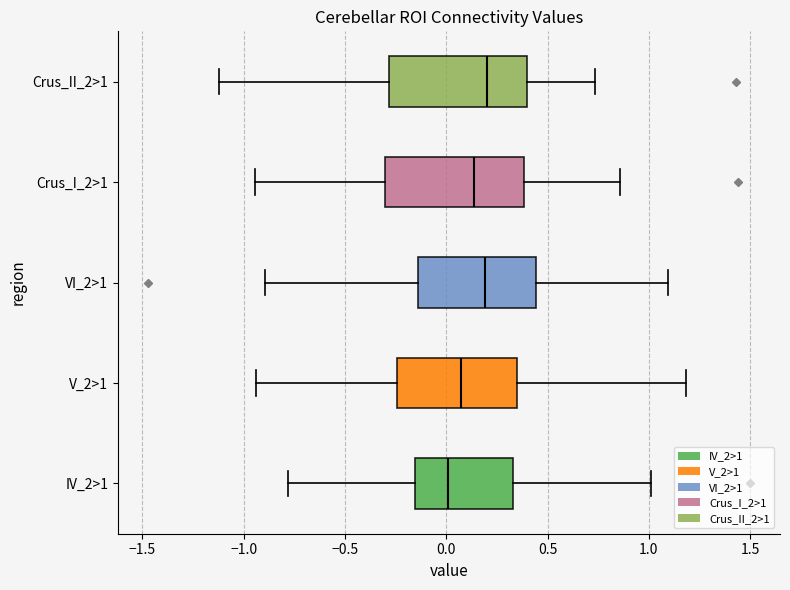

Reading bottom to top, read every box against the x-axis: the position of its median line, the range the box covers, and the ends of its whiskers. The values are not printed on the chart, so give them approximately, as read against the axis.

IV_2>1: median 0.00, box -0.15 to 0.35, whiskers -0.80 to 1.00
V_2>1: median 0.05, box -0.25 to 0.35, whiskers -0.95 to 1.20
VI_2>1: median 0.20, box -0.15 to 0.45, whiskers -0.90 to 1.10
Crus_I_2>1: median 0.15, box -0.30 to 0.40, whiskers -0.95 to 0.85
Crus_II_2>1: median 0.20, box -0.30 to 0.40, whiskers -1.10 to 0.75